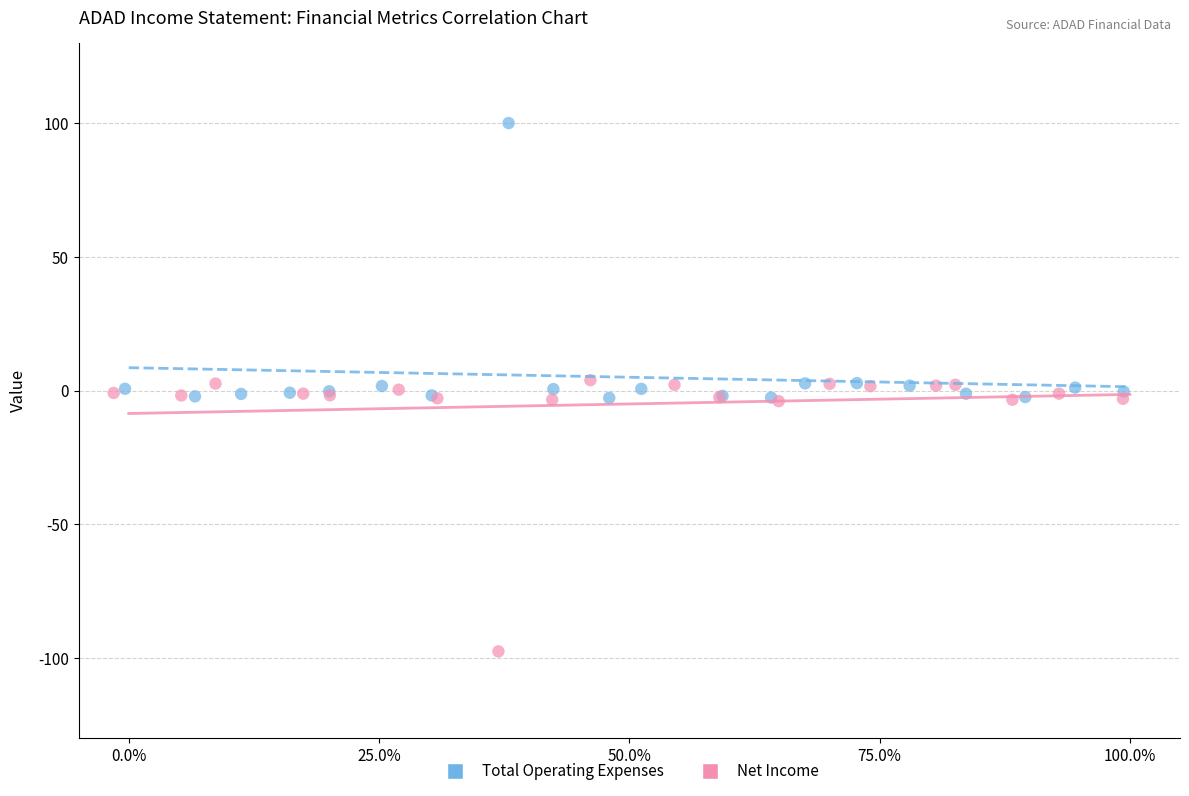

Which series contains the highest Y value?

Total Operating Expenses